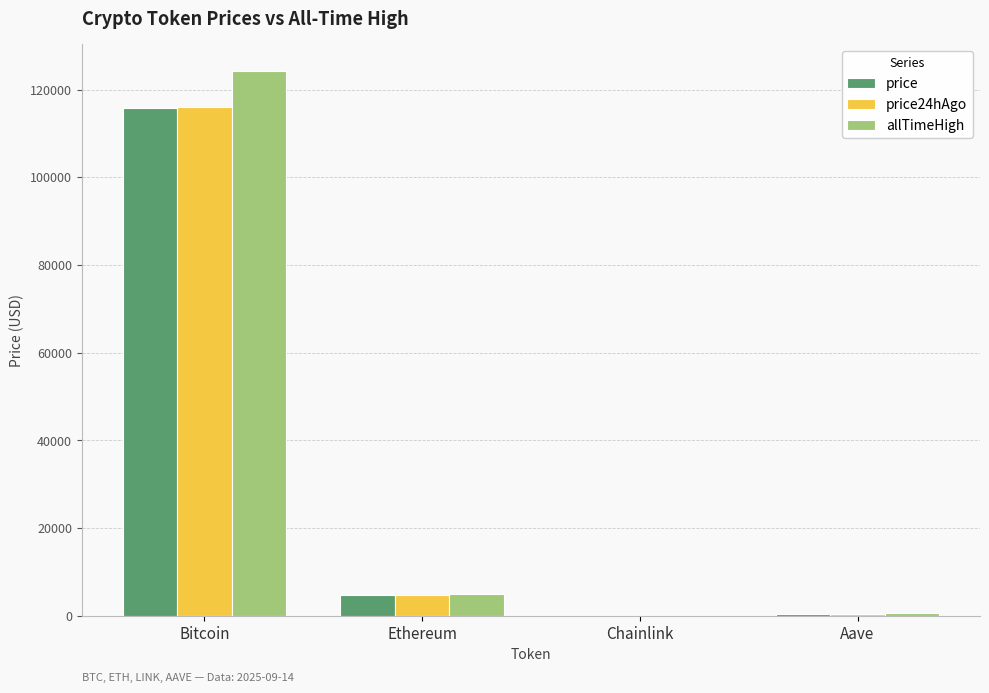

Which series has the largest total across all categories?

allTimeHigh